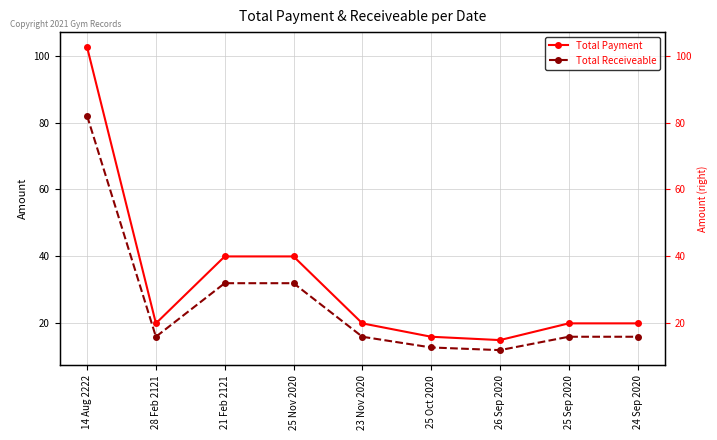

What is the difference between the maximum and minimum values in the Total Payment series?

87.5